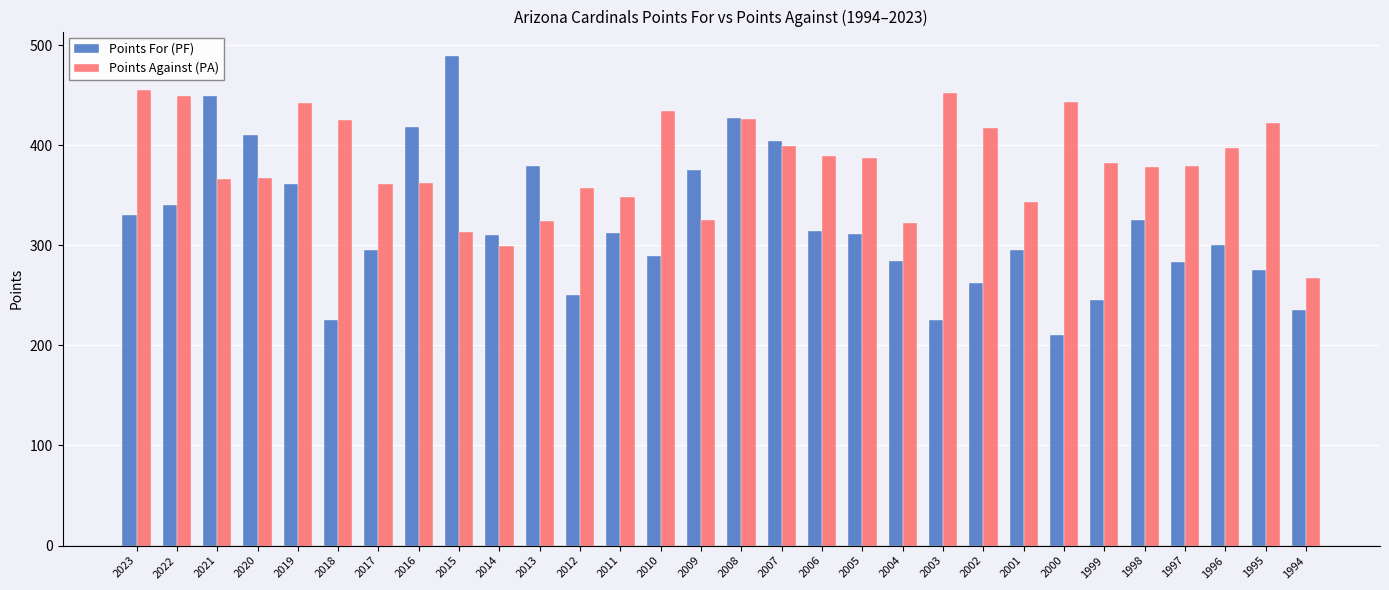

Which category has the lowest value in the Points For (PF) series?

2000